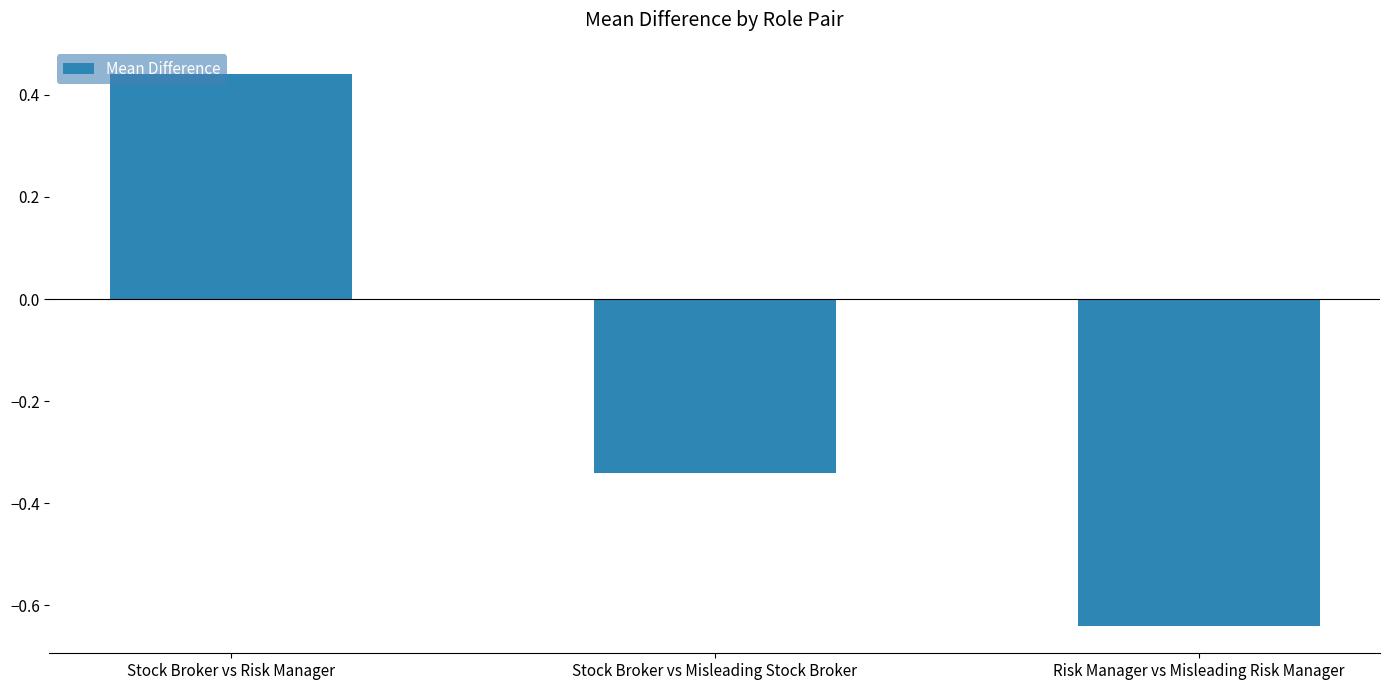

Where is the data nearest to the value 0?

Stock Broker vs Misleading Stock Broker